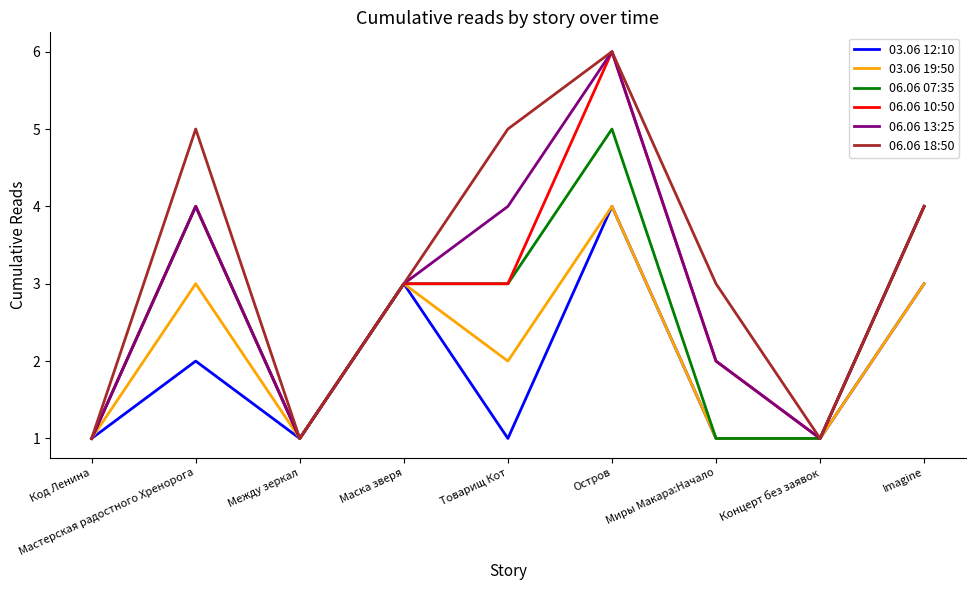

Which series has the largest total across all categories?

06.06 18:50